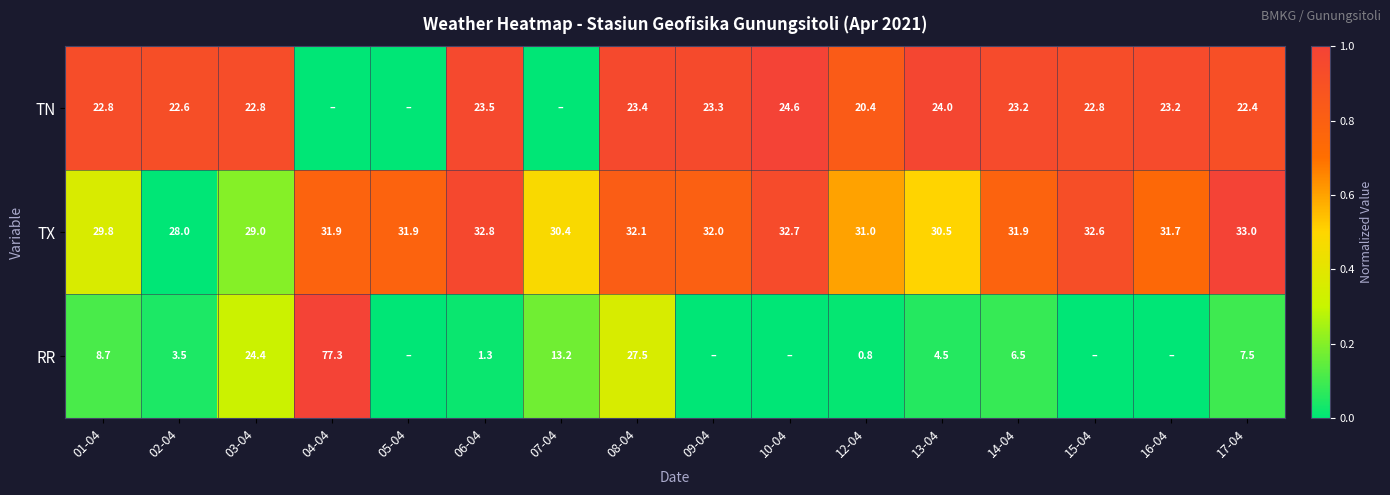

What is the difference between the highest and lowest values at 17-04?

25.5